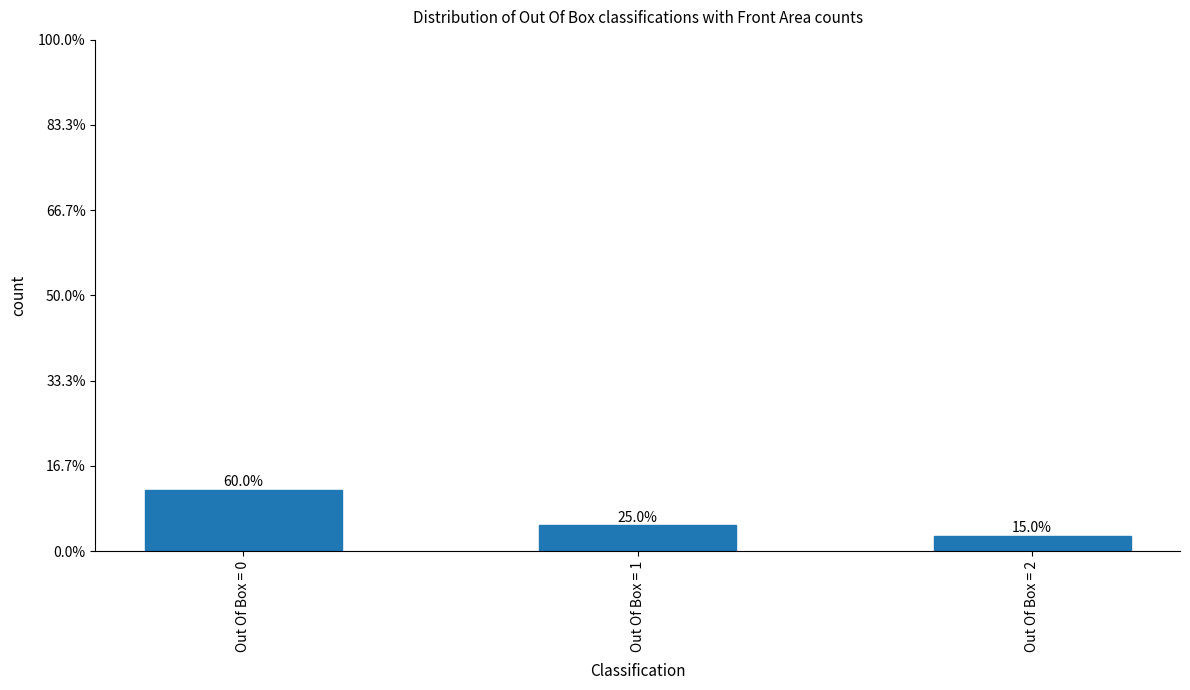

Count the values in the range 3 to 12.

3